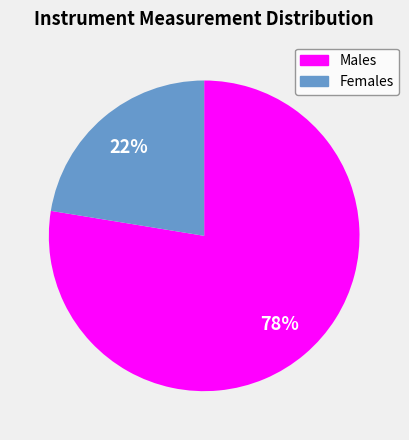

To the nearest percent, what is the average slice percentage?

50%